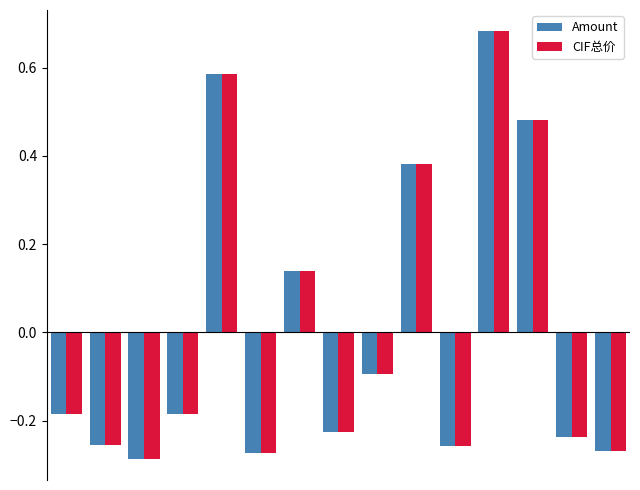

Which series has the widest spread of values?

Amount